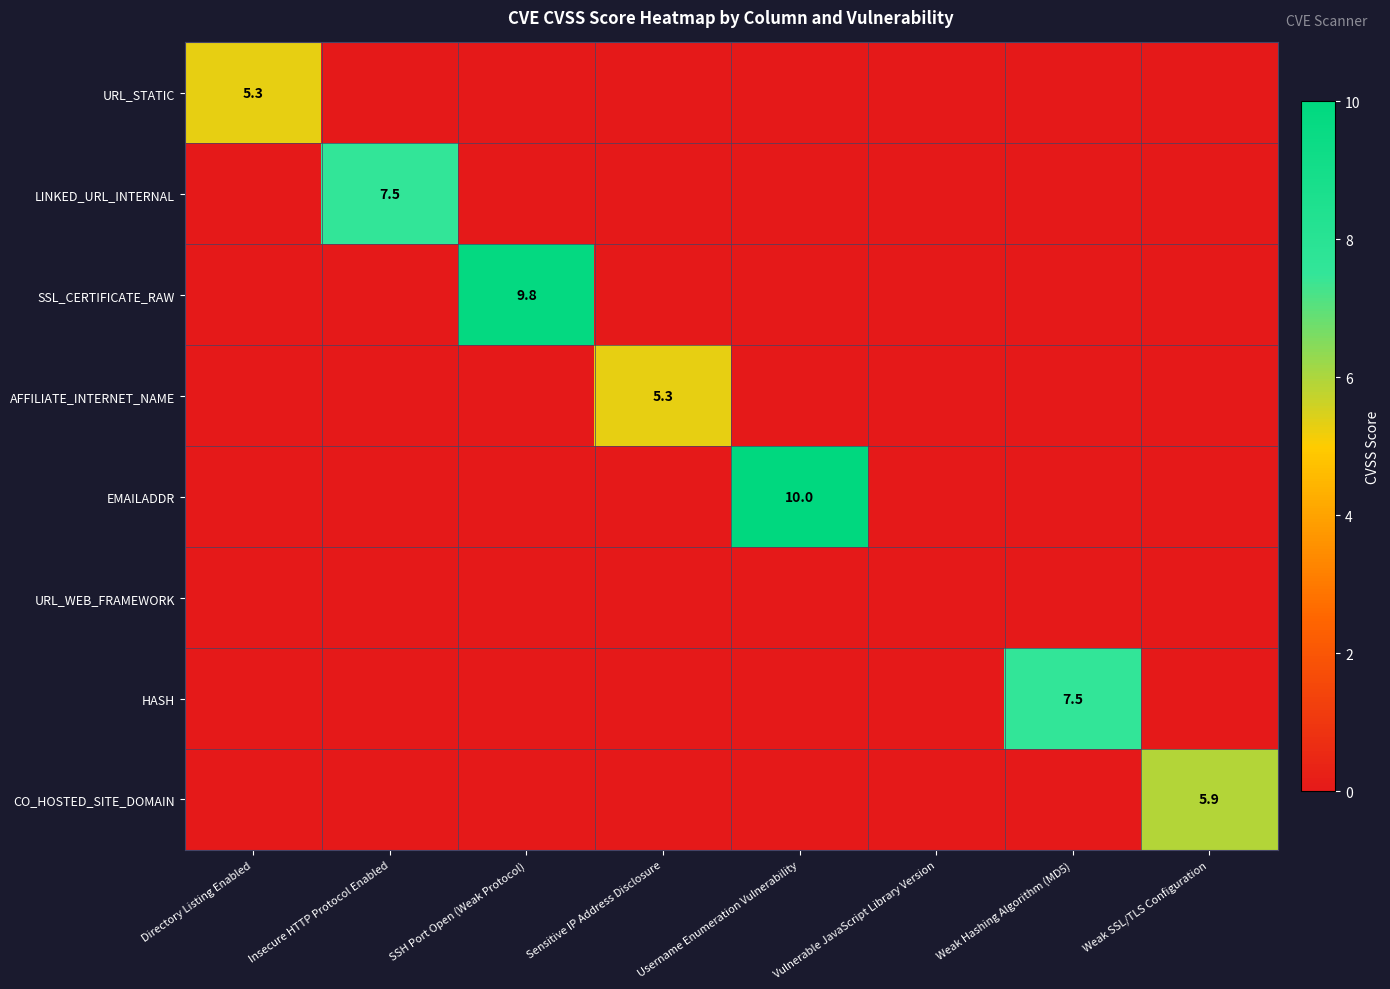

Is the value of SSL_CERTIFICATE_RAW at Insecure HTTP Protocol Enabled greater than the value of AFFILIATE_INTERNET_NAME at Sensitive IP Address Disclosure?

No